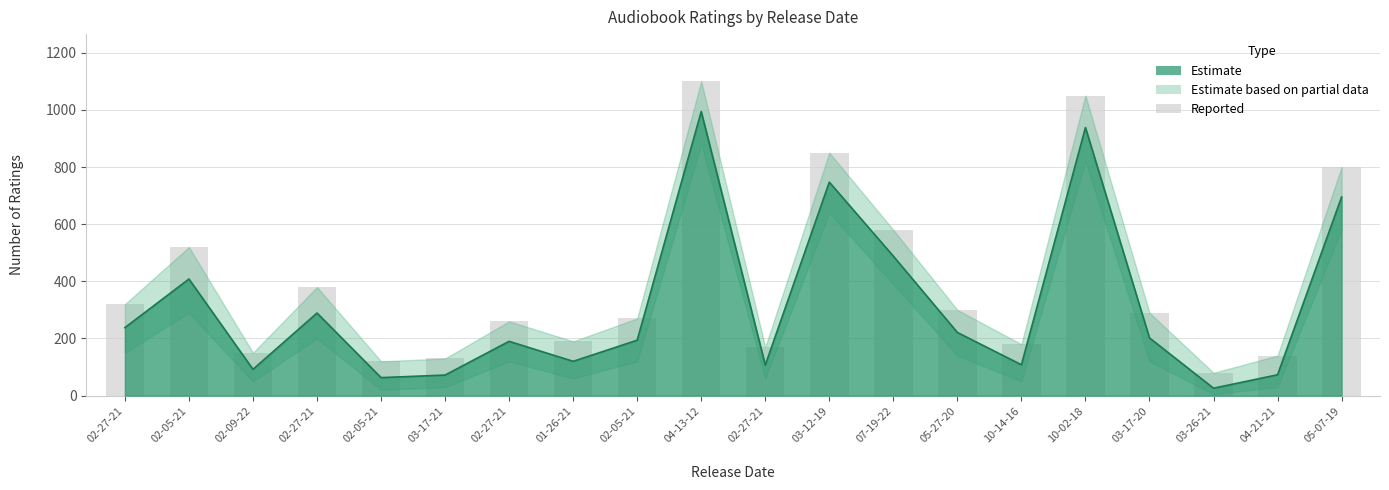

Is it true that Lower equals 178 at 03-17-20?

False